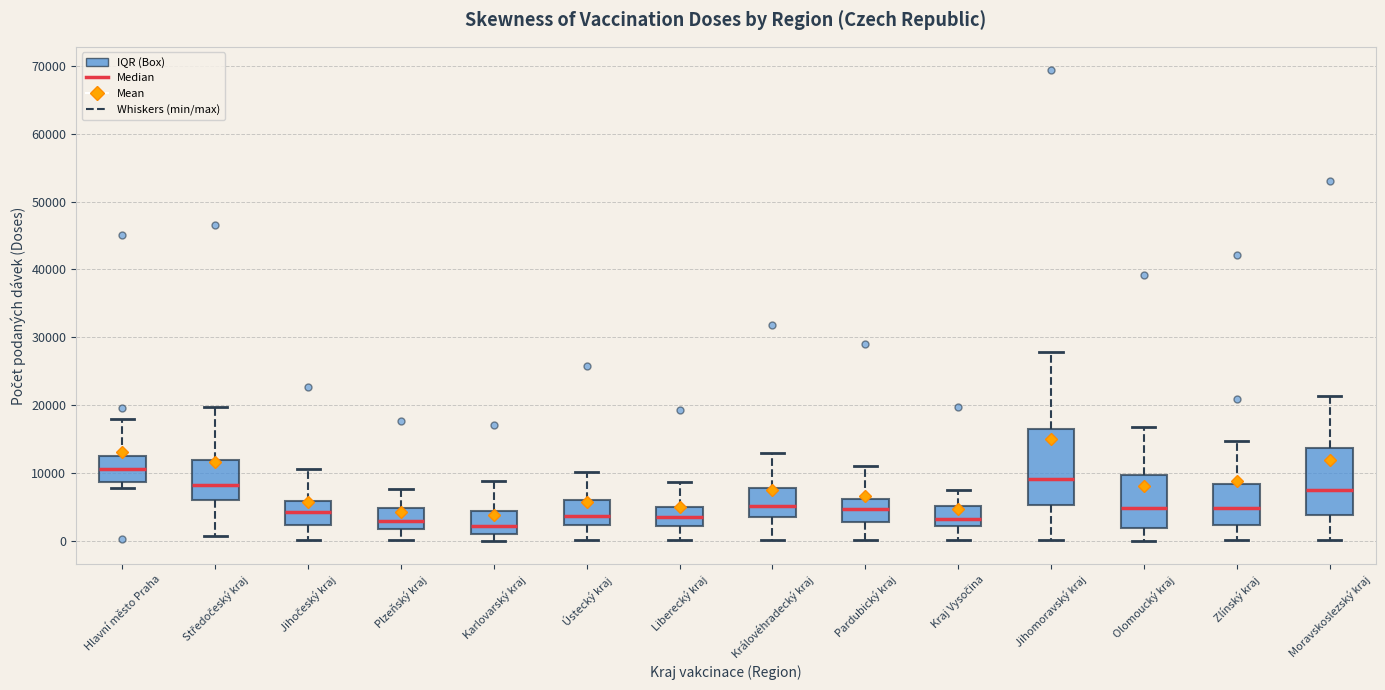

Which box's median line is the highest?

Hlavní město Praha